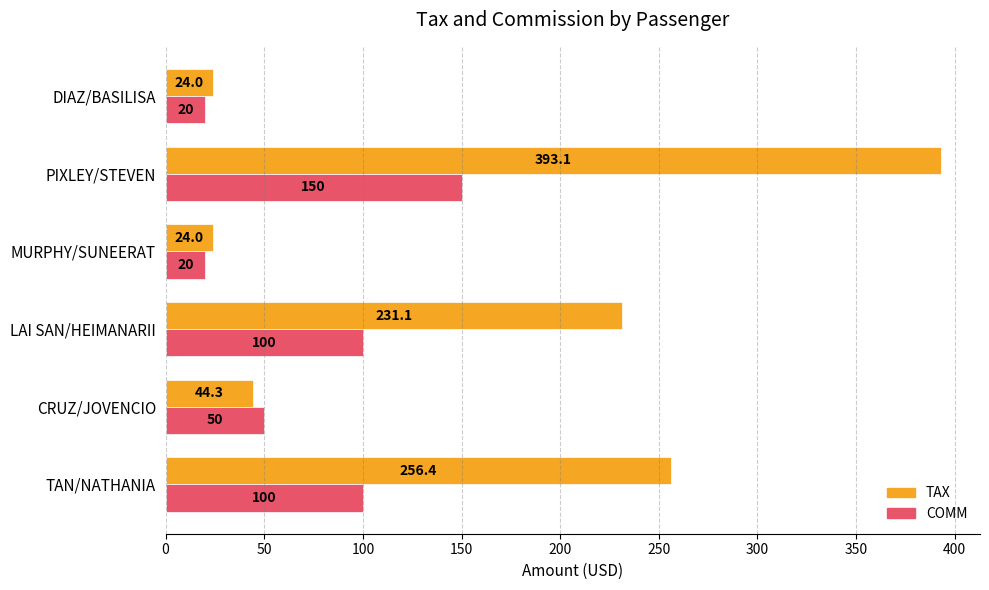

What is the difference between the highest and lowest values at MURPHY/SUNEERAT?

4.0